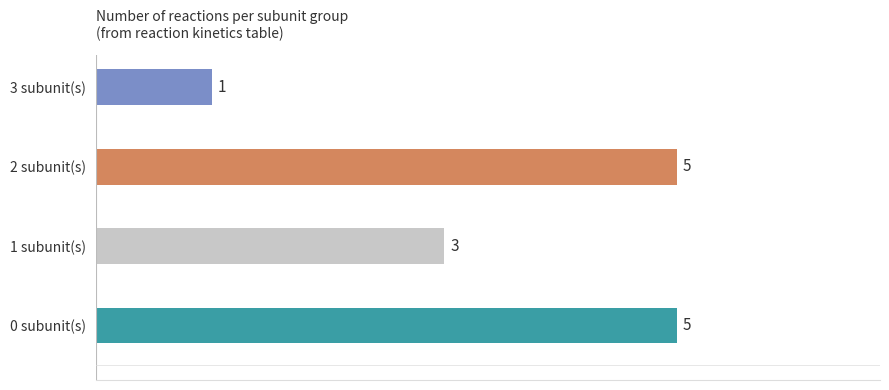

Count the values in the range 3 to 5.

3